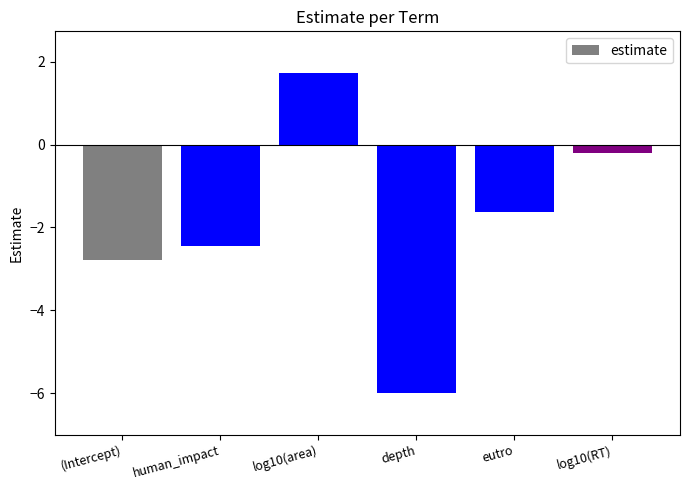

Reading left to right, list all the values displayed in this chart.

-2.8	-2.4	1.7	-6.0	-1.6	-0.2